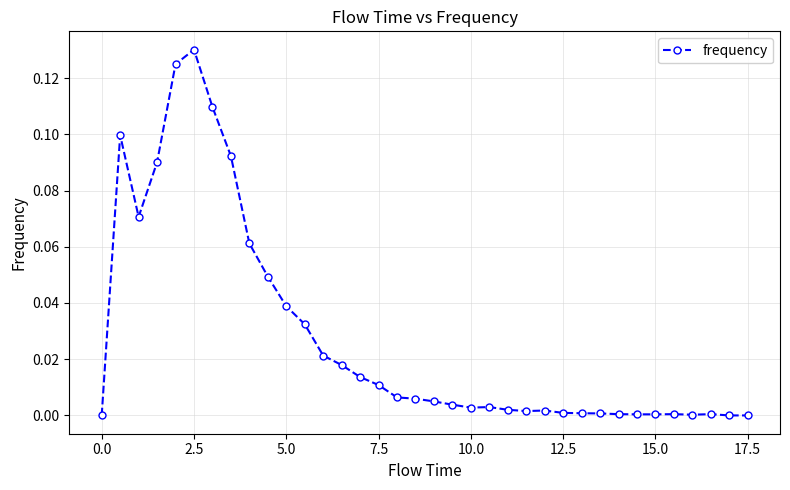

True or false: there are more than 0 points higher than both neighbors.

True